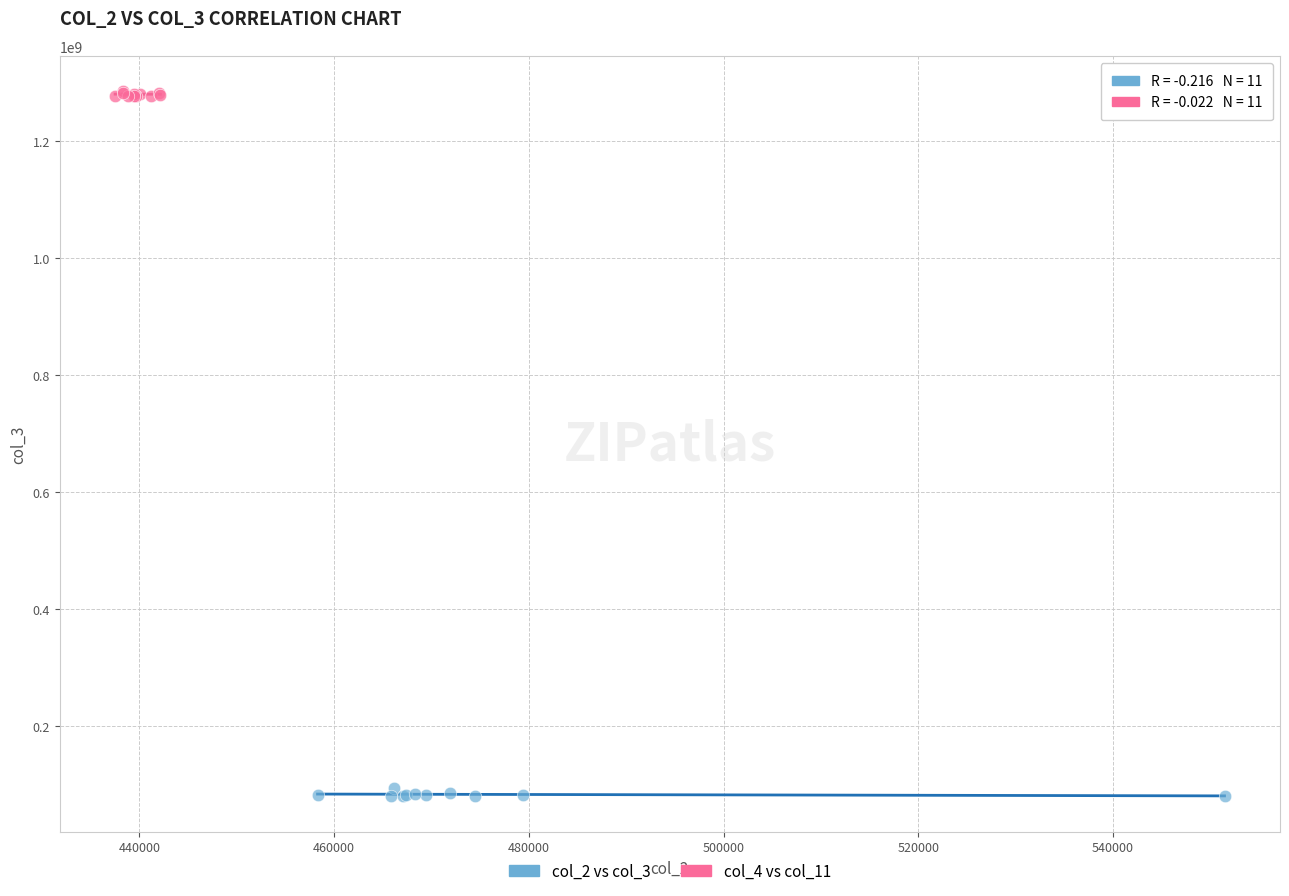

Which series reaches the minimum Y coordinate?

col_2 vs col_3